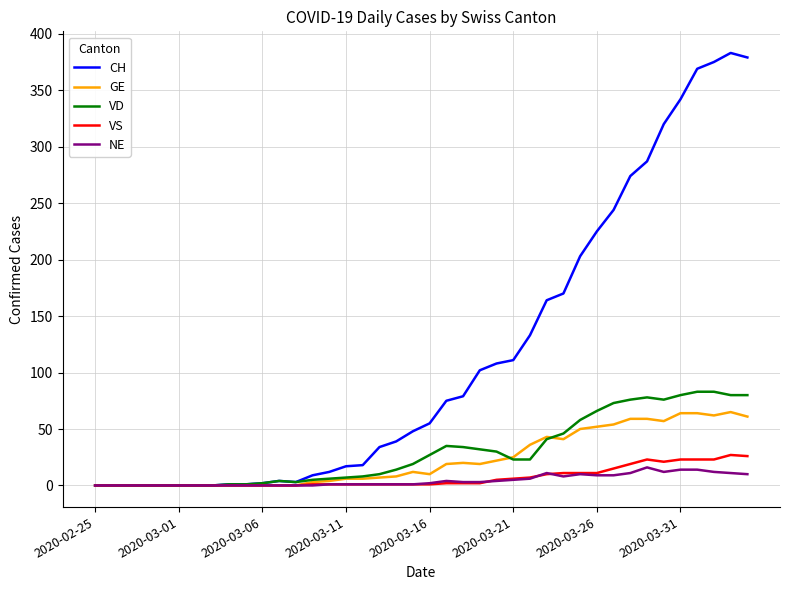

List the series in order of their peak value, highest first.

CH, VD, GE, VS, NE